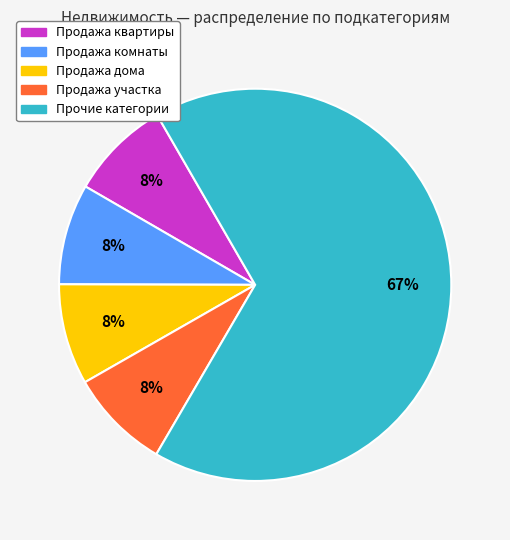

Is there a majority slice in this chart?

Yes